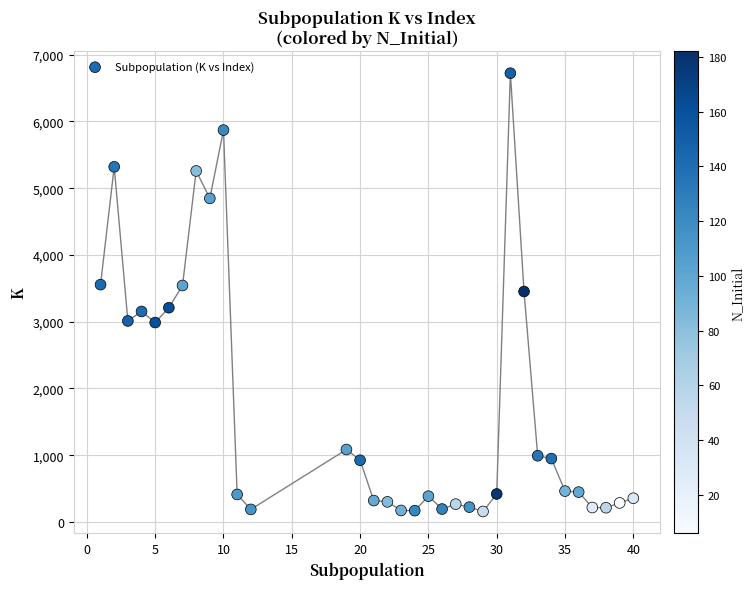

What is the range of Y values (max minus min)?

6565